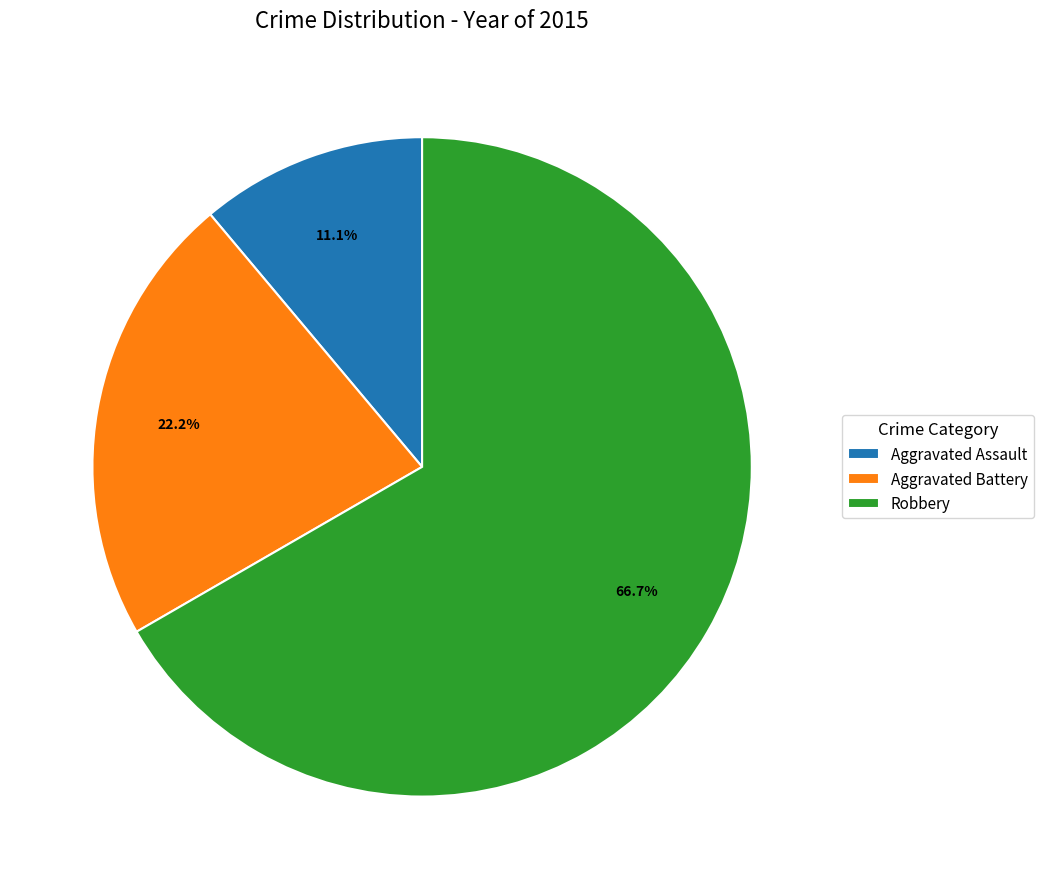

To the nearest percent, what is the combined percentage of Aggravated Assault and Aggravated Battery?

33%